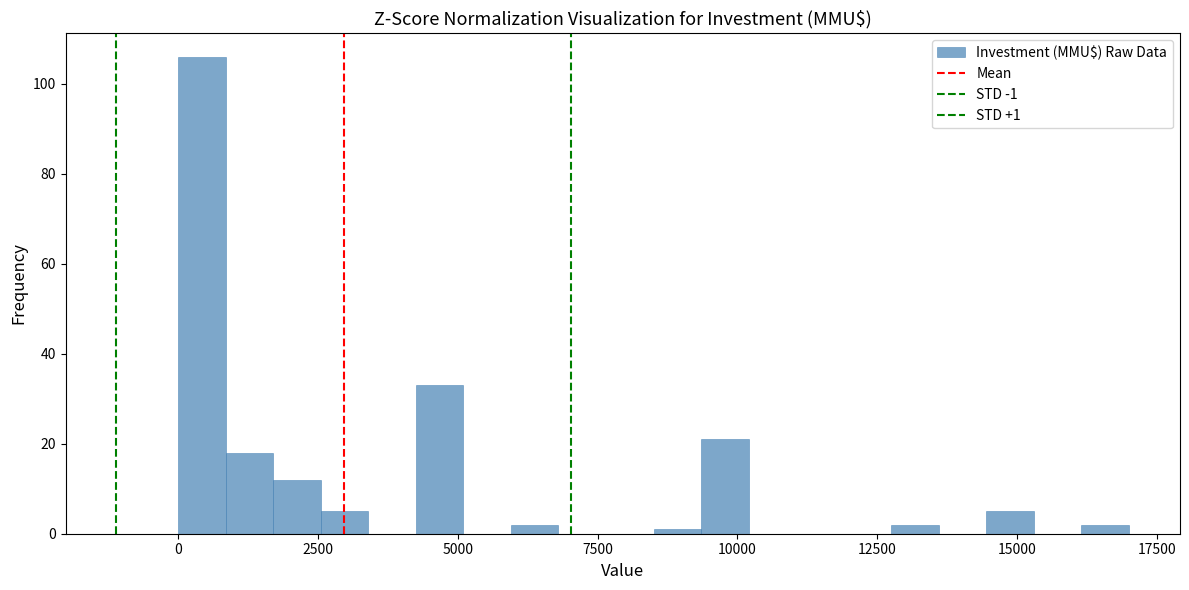

Read against the x-axis, roughly where is the centre of the tallest bar?

500